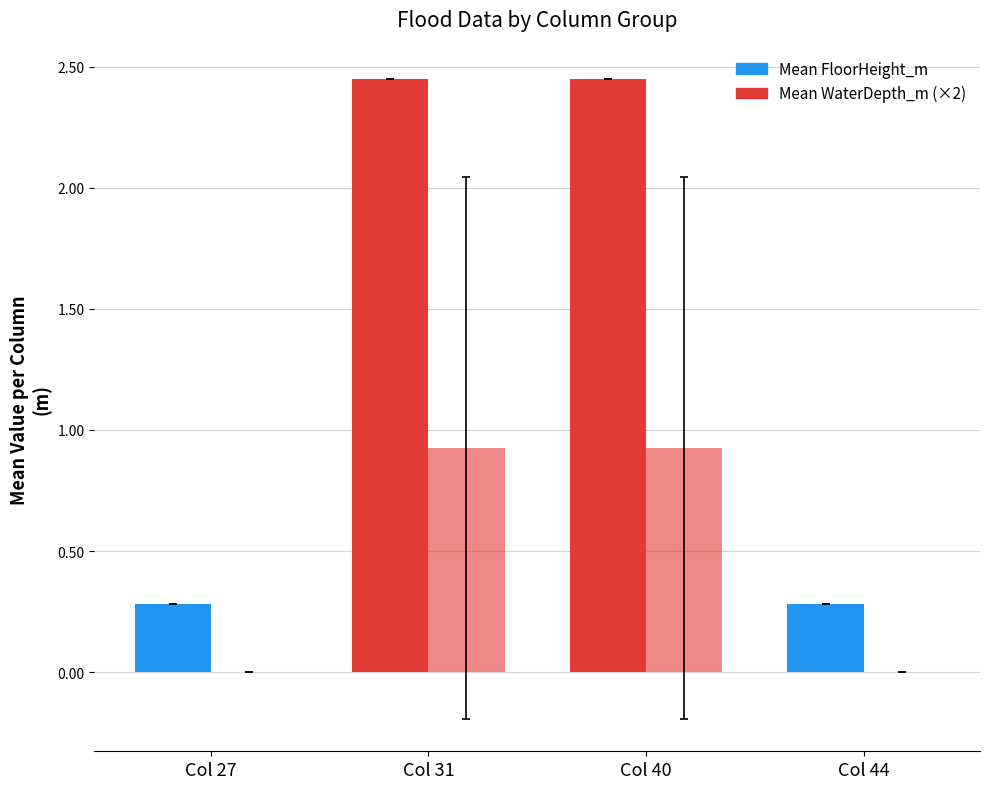

How many groups of bars are there?

4